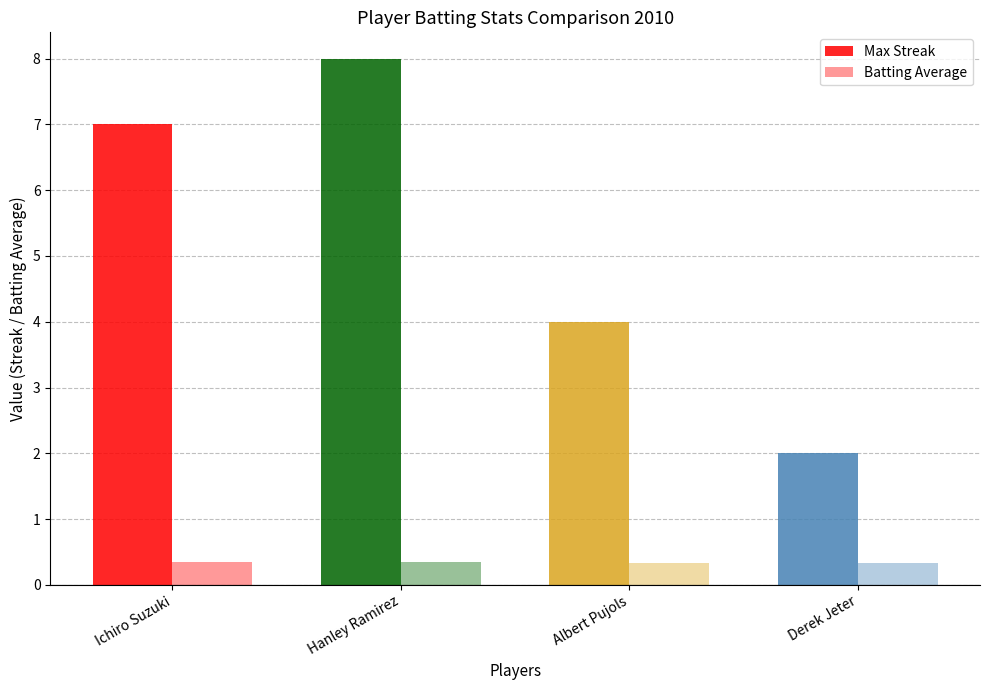

Is it true that Max Streak equals 1.3 at Albert Pujols?

False